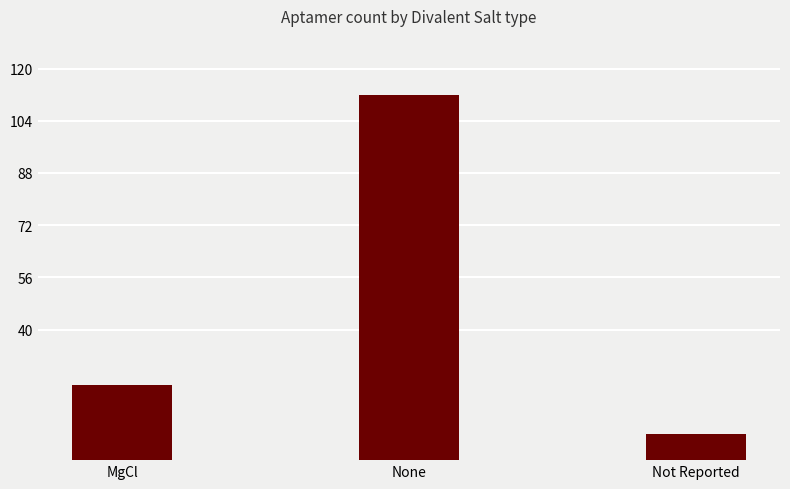

The value at None is 48. True or false?

False